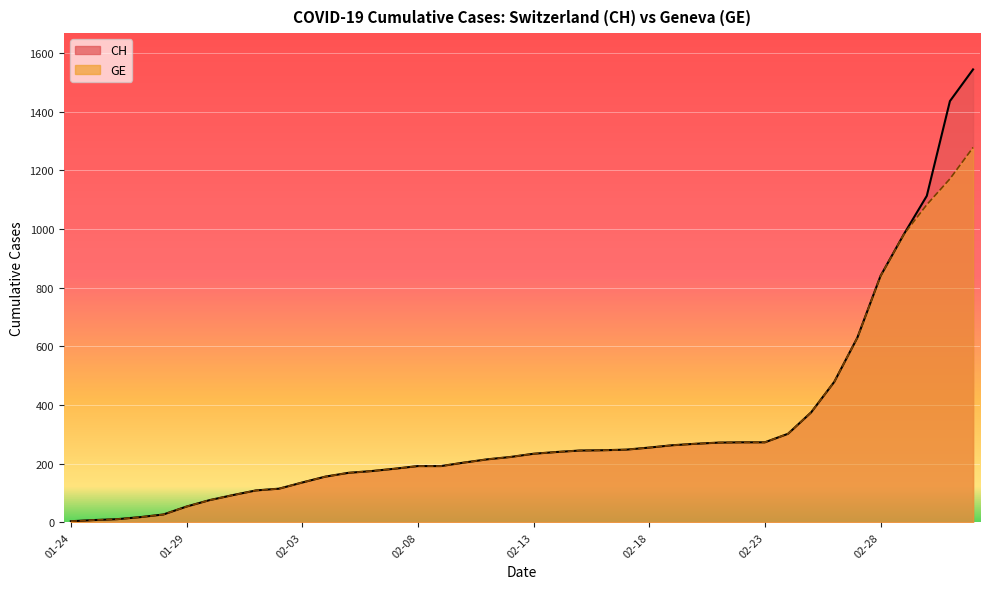

What are all the series names shown in the legend?

CH (line), GE (line)